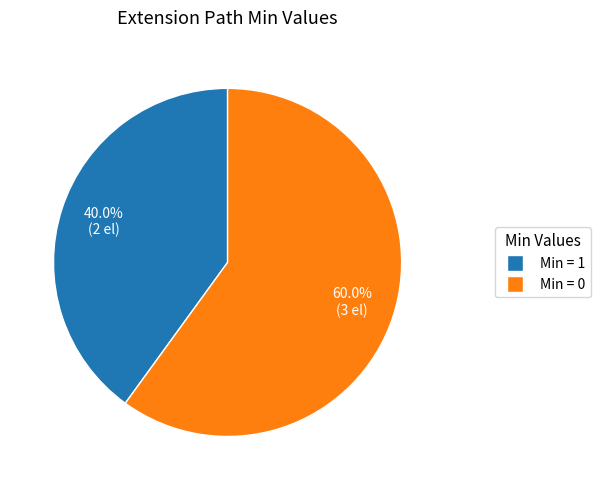

Does any single category account for the majority?

Yes